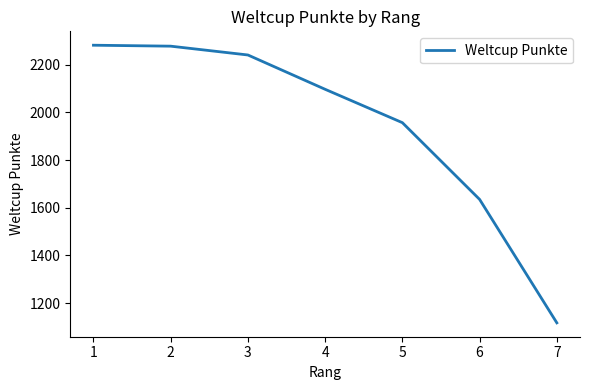

What is the difference between the values at 1 and 7?

1165